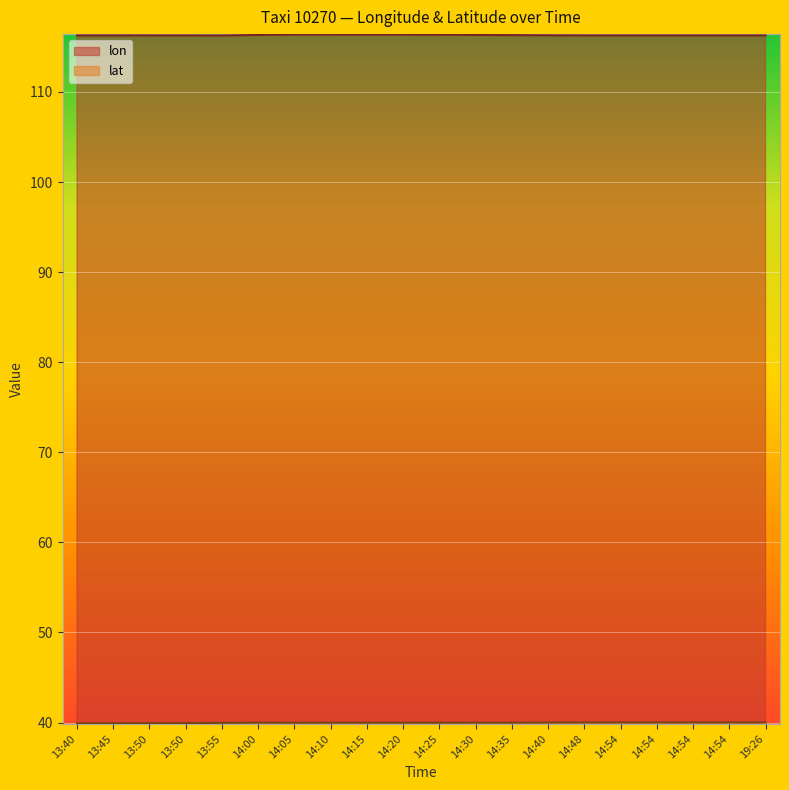

How many lines are shown in the chart?

2